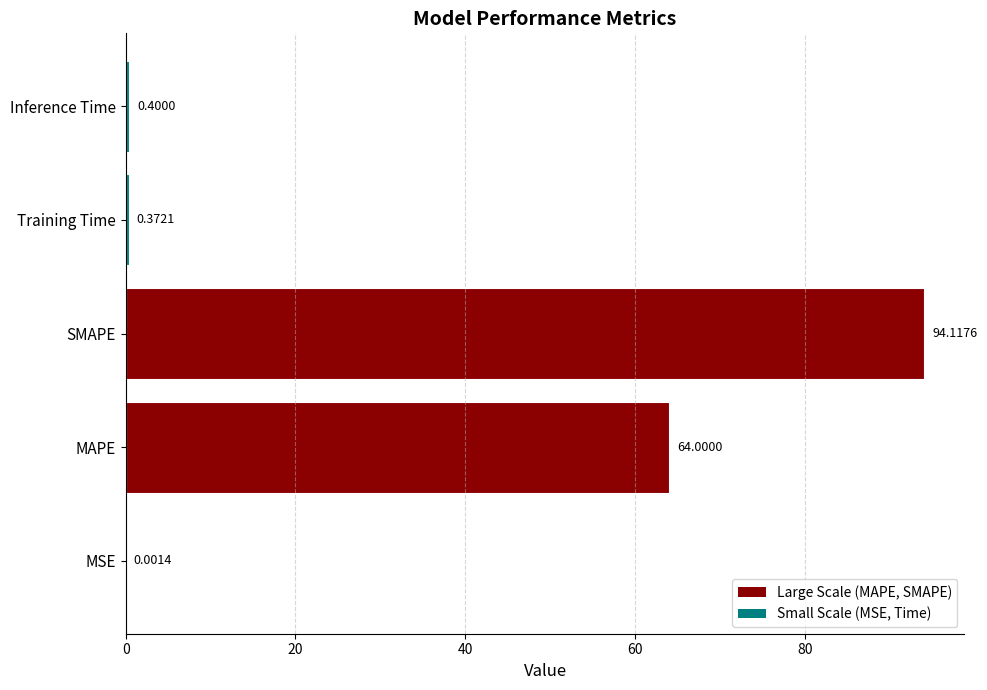

Between SMAPE and MSE, which is larger?

SMAPE